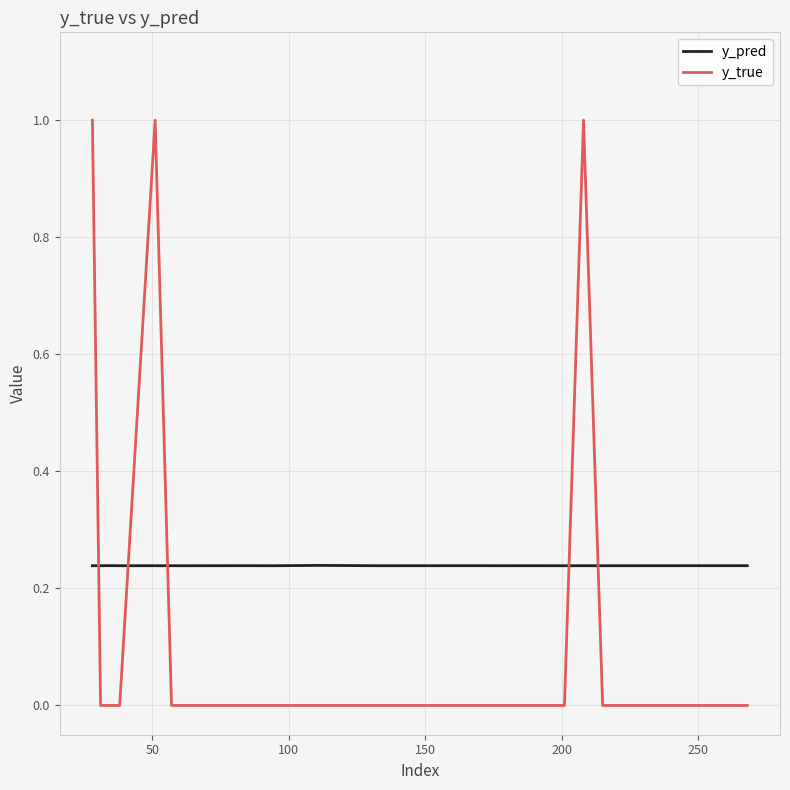

List the series in order of their peak value, highest first.

y_true, y_pred